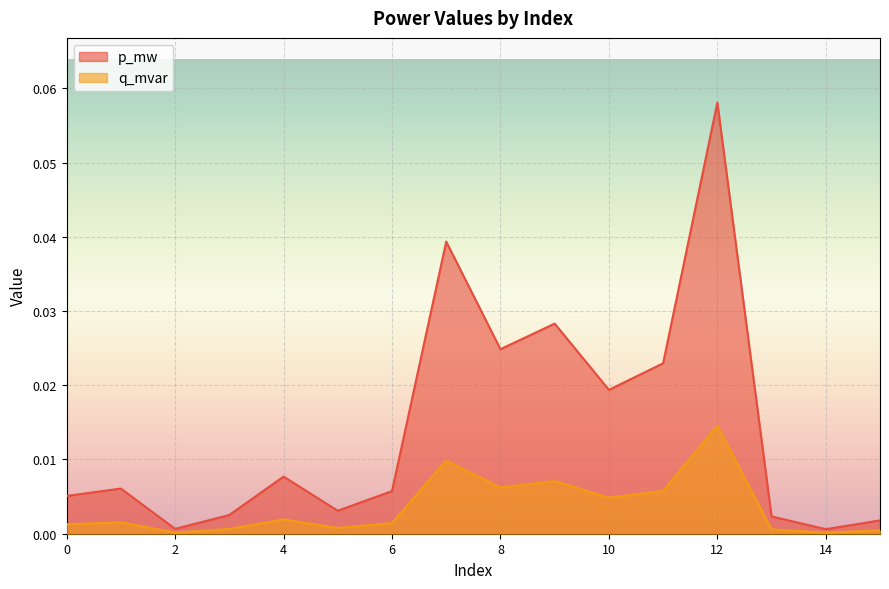

True or false: p_mw and q_mvar cross at least once.

False